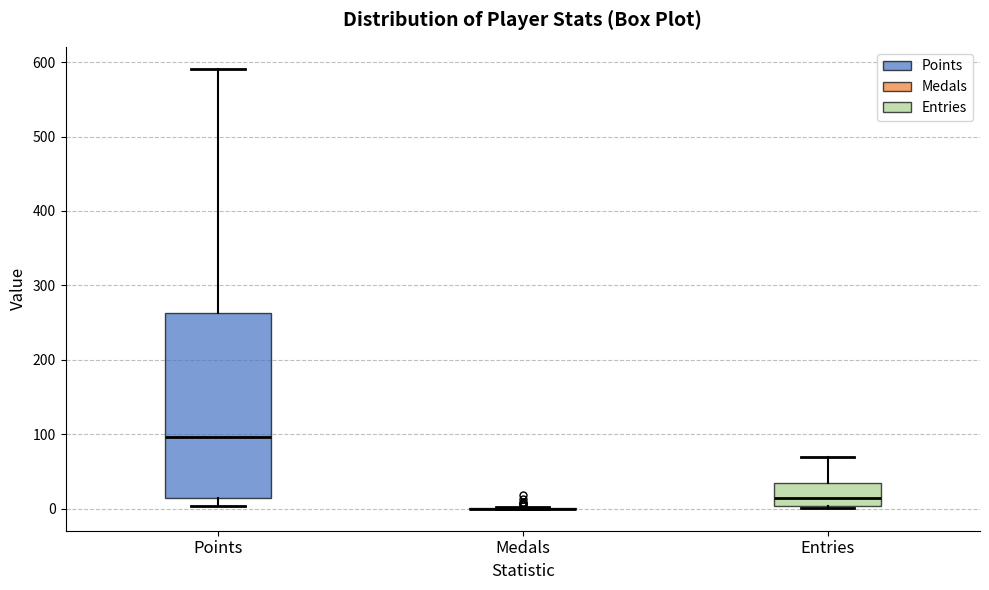

Comparing the boxes themselves (not the whiskers), which one is the tallest?

Points